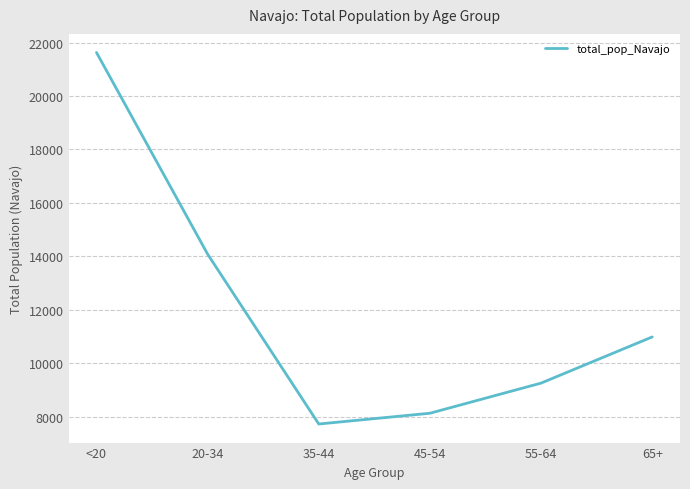

True or false: the data shows 3802 at 65+.

False